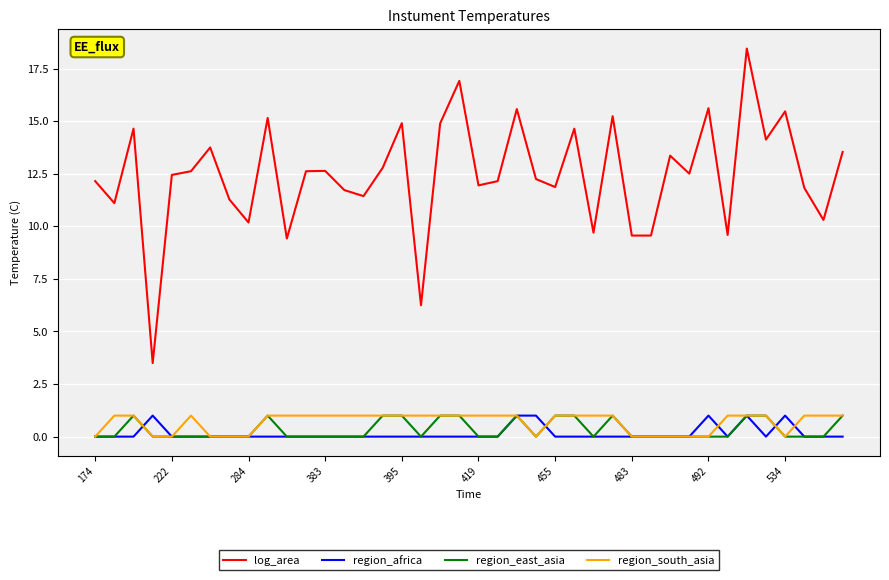

What is the minimum value for log_area?

3.5